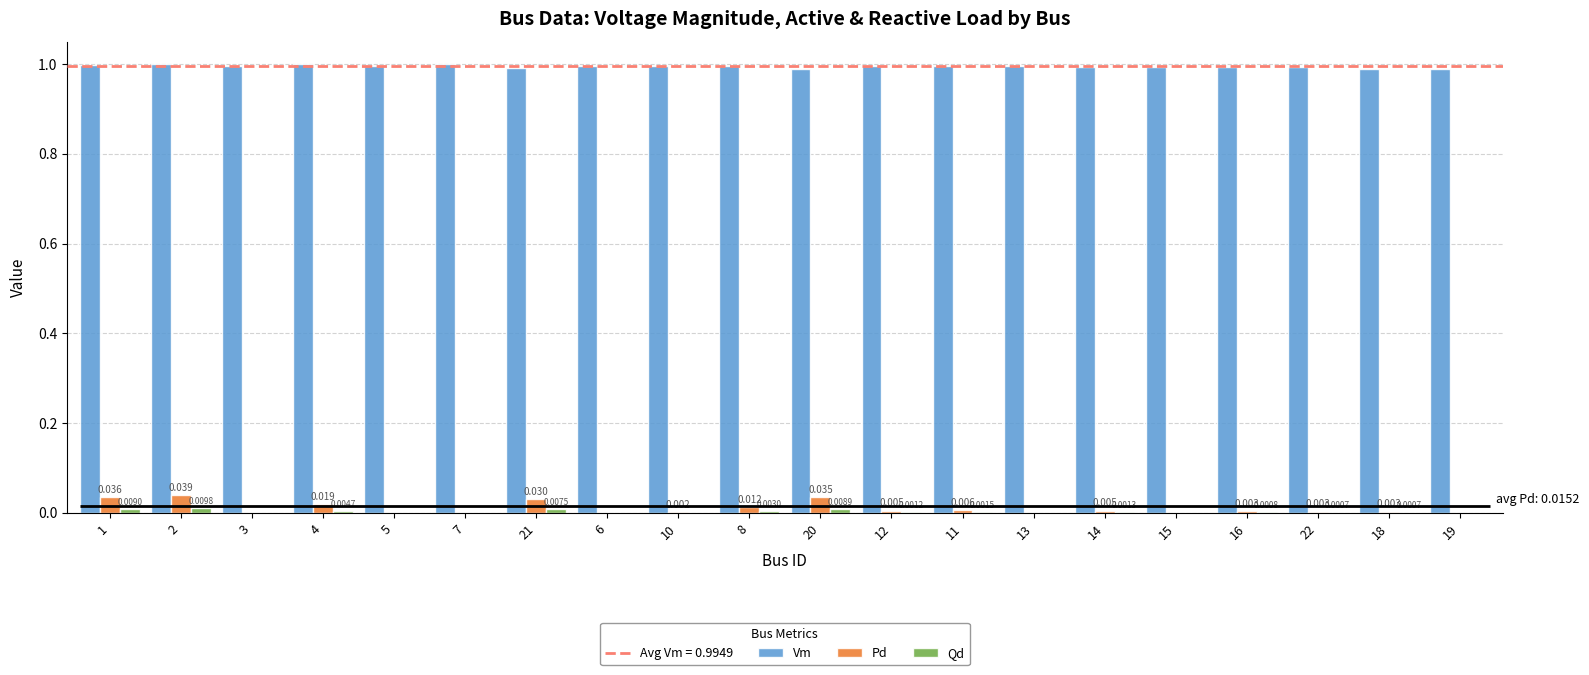

What are all the series names shown in the legend?

Vm, Pd, Qd